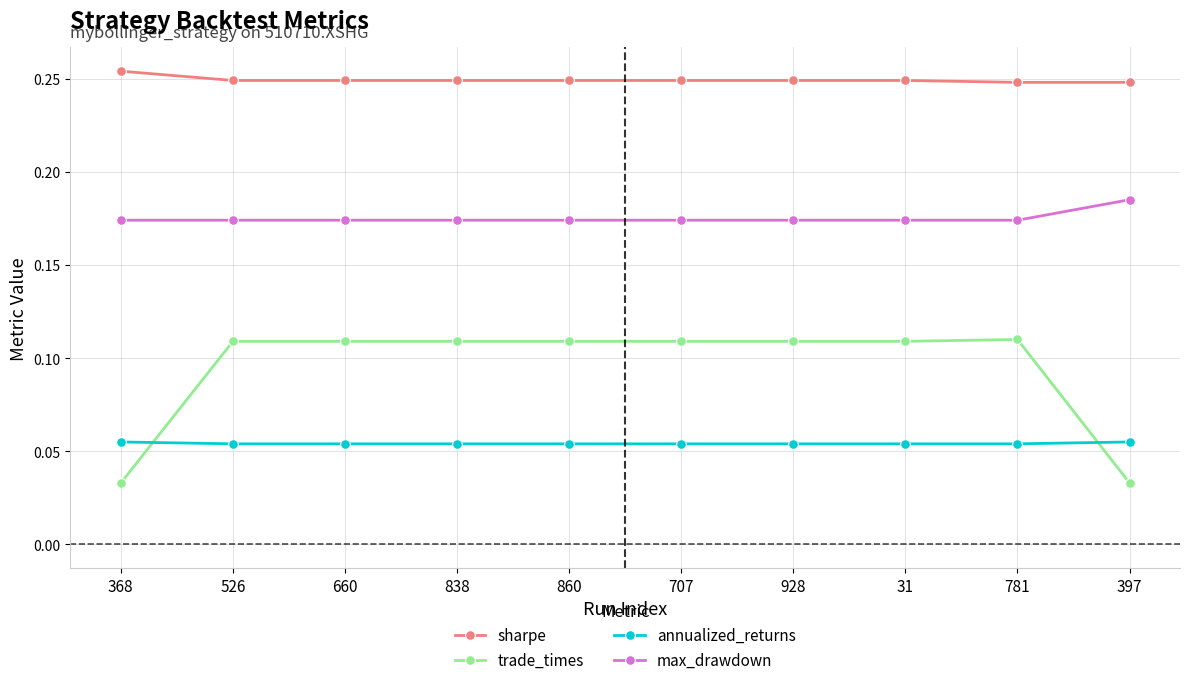

What is the label of the 1st point from the right?

397